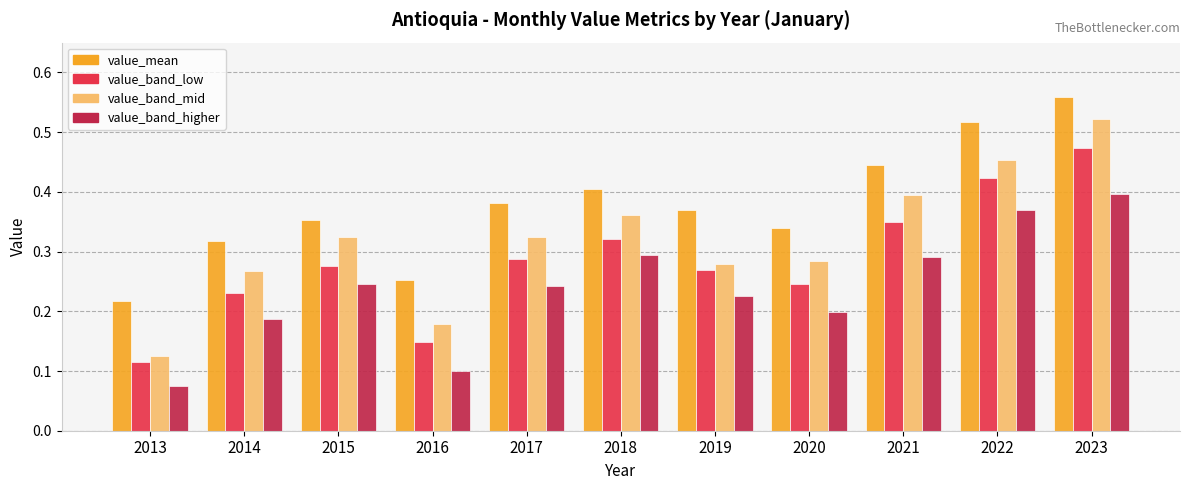

Is the value of value_band_mid at 2019 greater than the value of value_band_low at 2013?

Yes